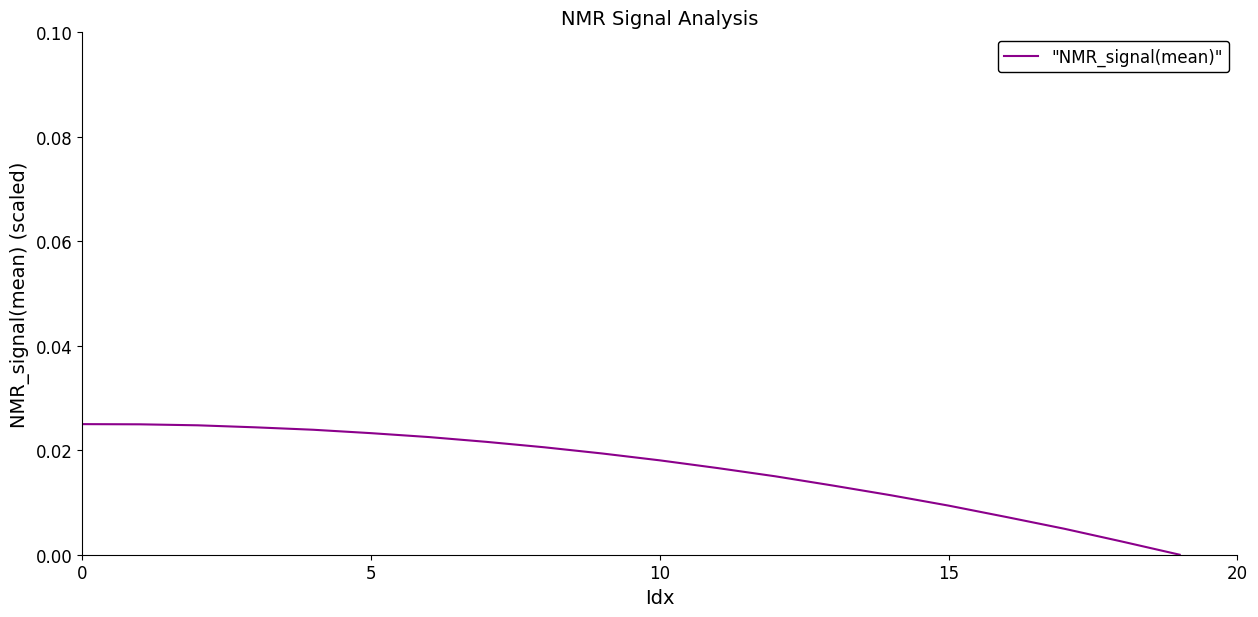

Is this an area chart (filled region under the line)?

No